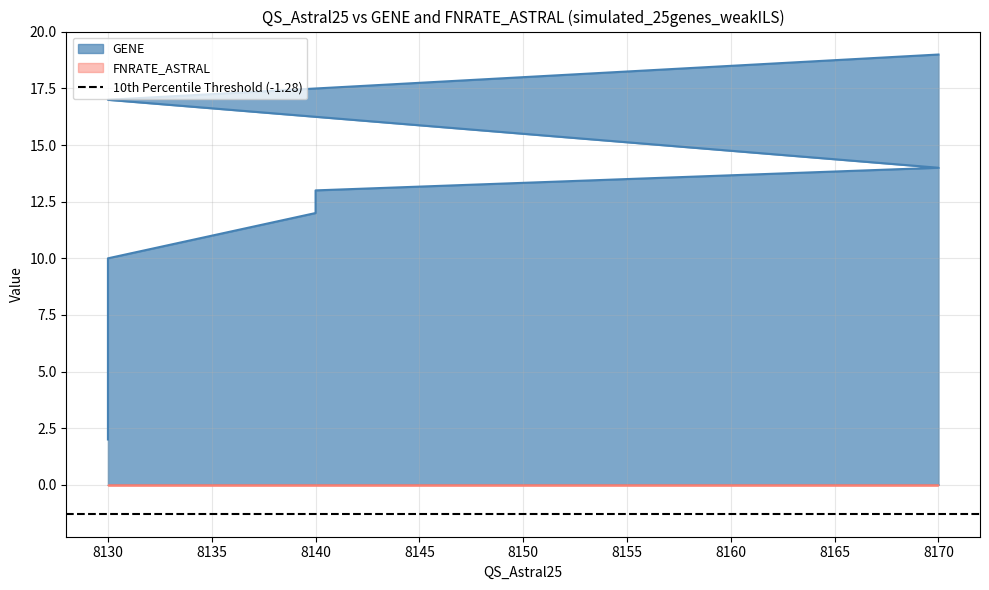

How many values are below 13?

3